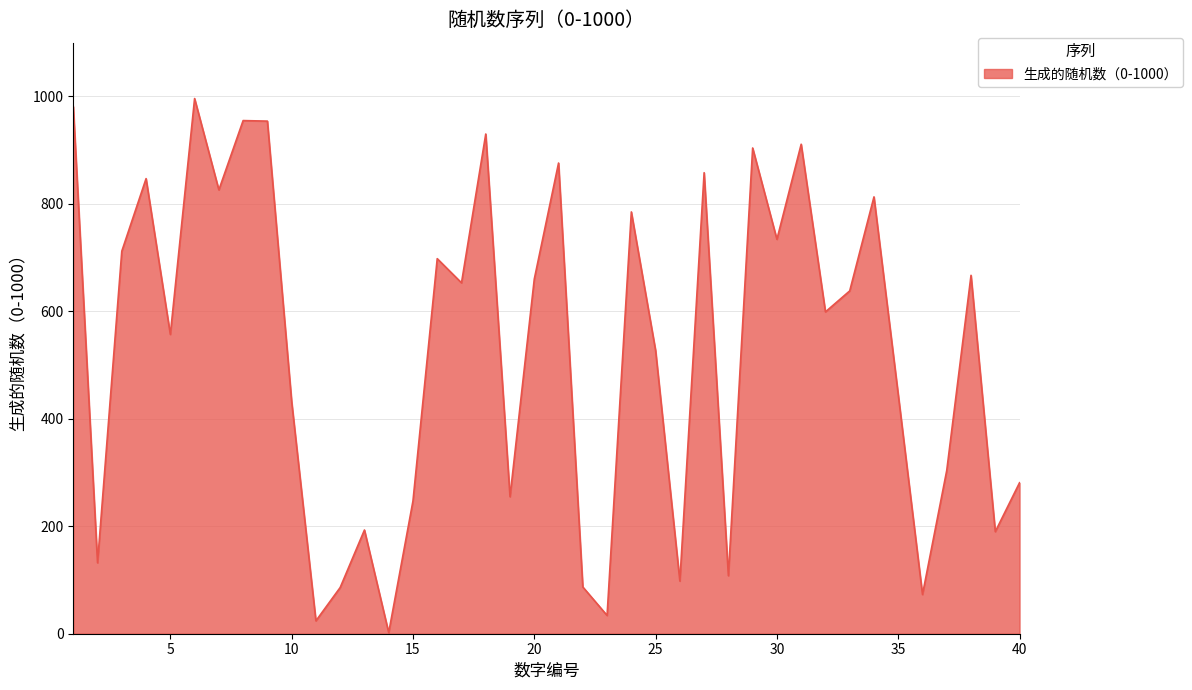

Reading left to right, what are all the values shown in this chart?

981	132	712	847	557	996	826	955	954	432	24	86	193	2	247	698	653	930	255	660	876	87	34	785	527	98	858	108	904	734	911	599	638	813	445	73	304	667	190	281